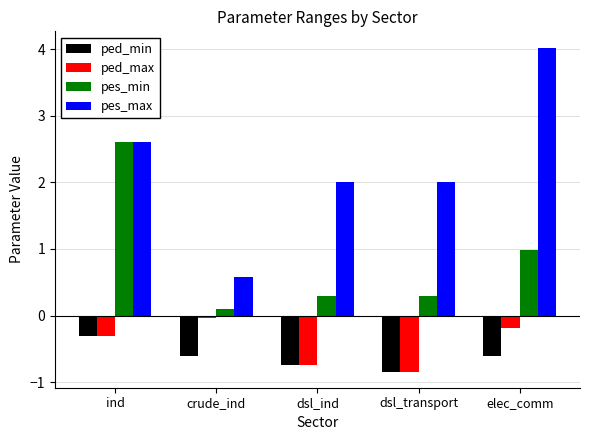

Are the bars grouped side by side (vs. stacked)?

Yes